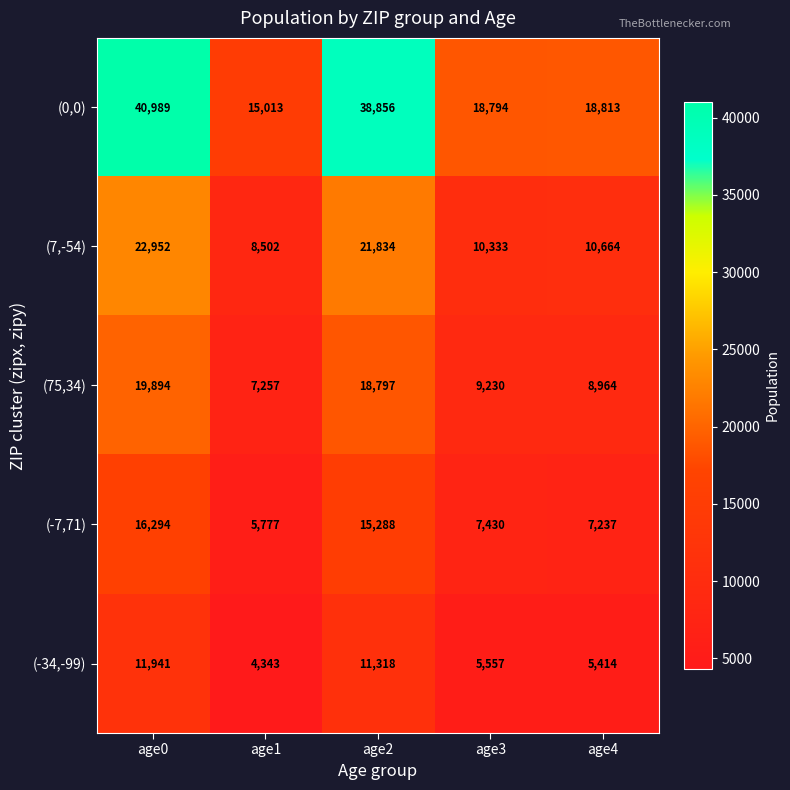

Reading left to right, extract all data points from this chart.

(0,0): age0=40989	age1=15013	age2=38856	age3=18794	age4=18813
(7,-54): age0=22952	age1=8502	age2=21834	age3=10333	age4=10664
(75,34): age0=19894	age1=7257	age2=18797	age3=9230	age4=8964
(-7,71): age0=16294	age1=5777	age2=15288	age3=7430	age4=7237
(-34,-99): age0=11941	age1=4343	age2=11318	age3=5557	age4=5414